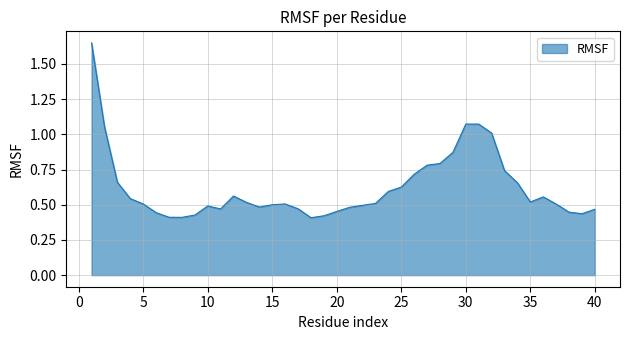

What is the difference between the maximum and minimum values?

1.2